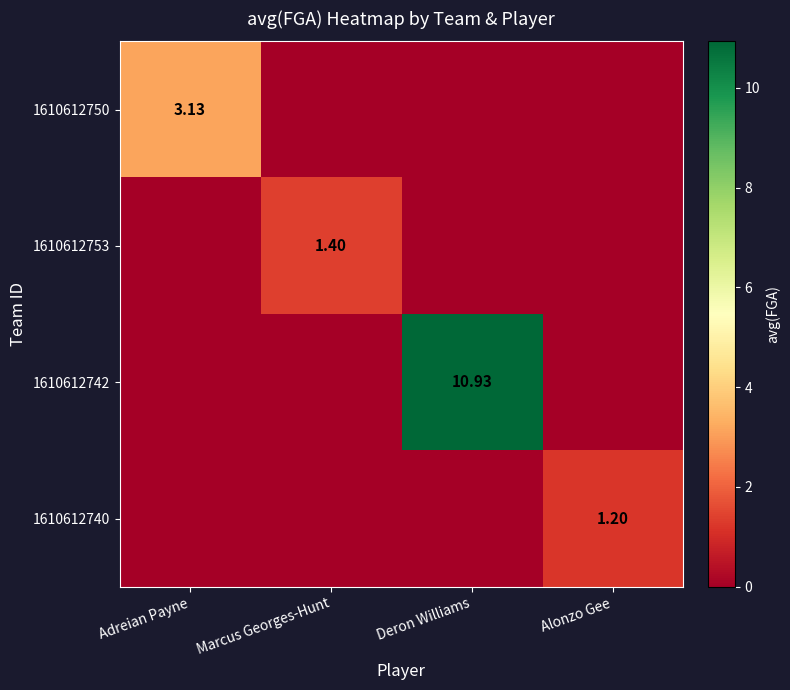

Rank the series by their maximum value, from highest to lowest.

1610612742, 1610612750, 1610612753, 1610612740